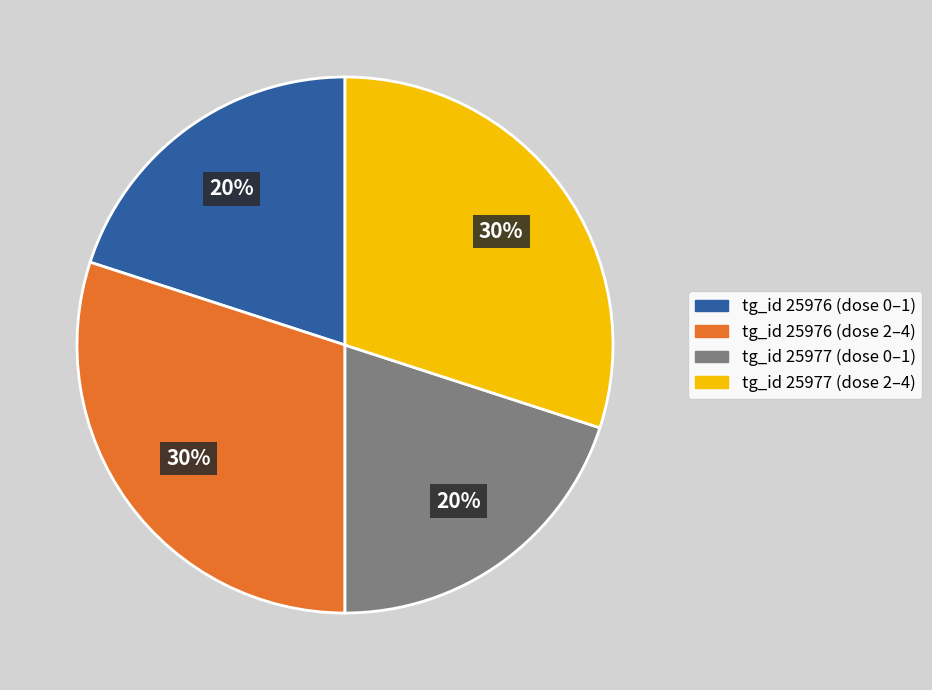

To the nearest percent, what is the average slice percentage?

25%